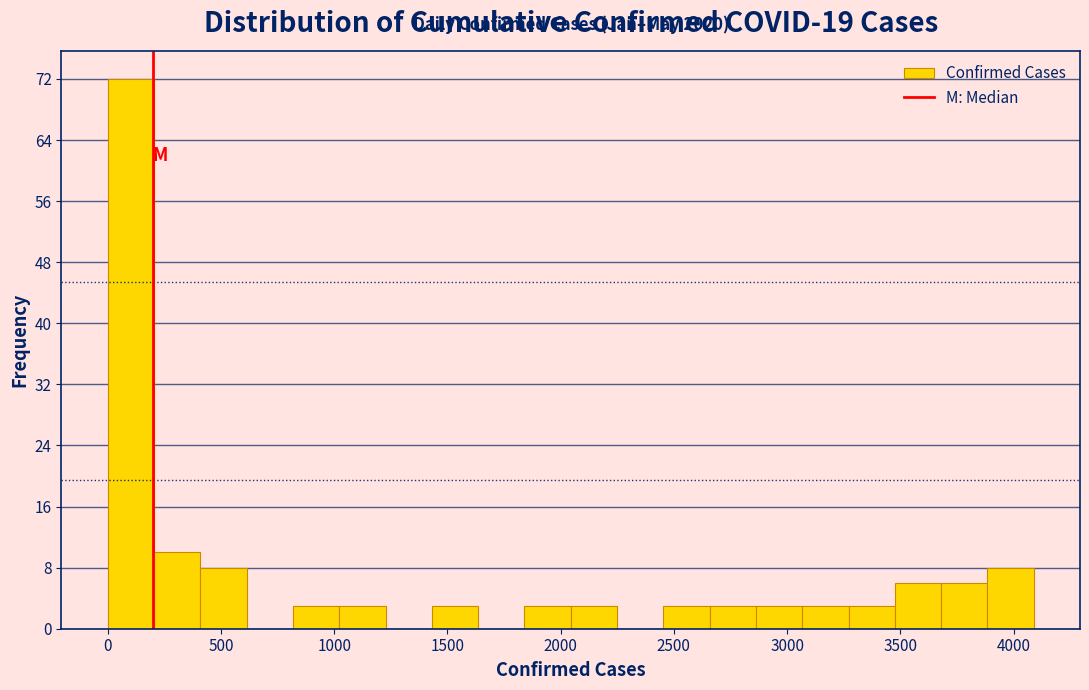

Which range on the x-axis has the tallest bar?

0 to 200